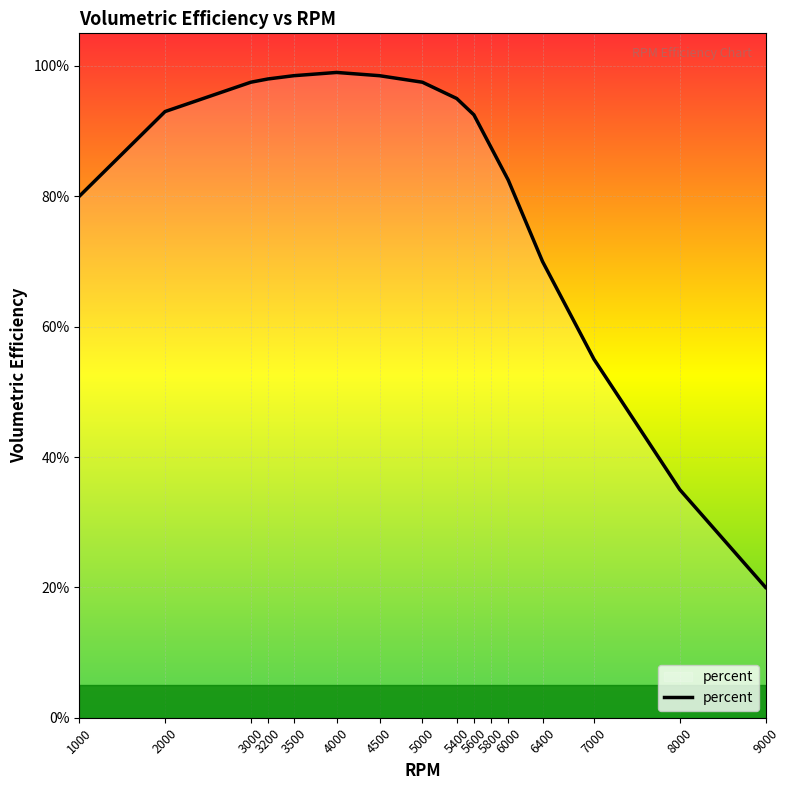

What is the difference between the second highest and minimum values?

0.8